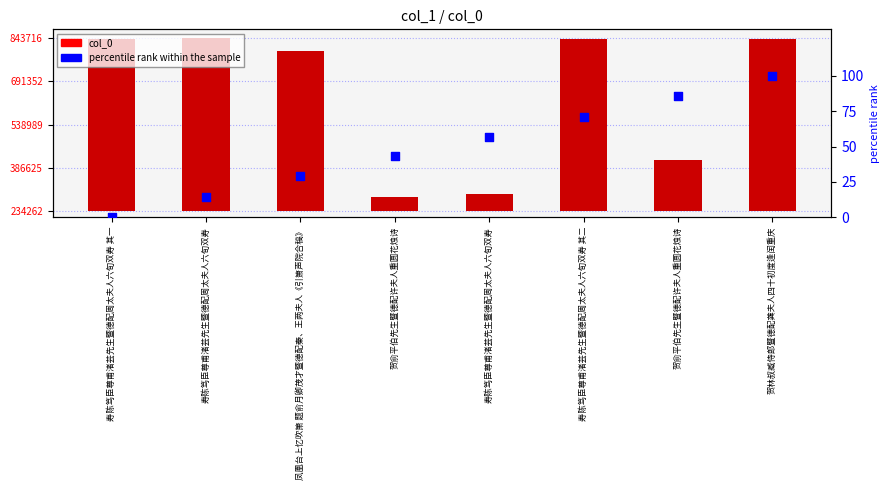

What are all the series names shown in the legend?

col_0, percentile rank within the sample